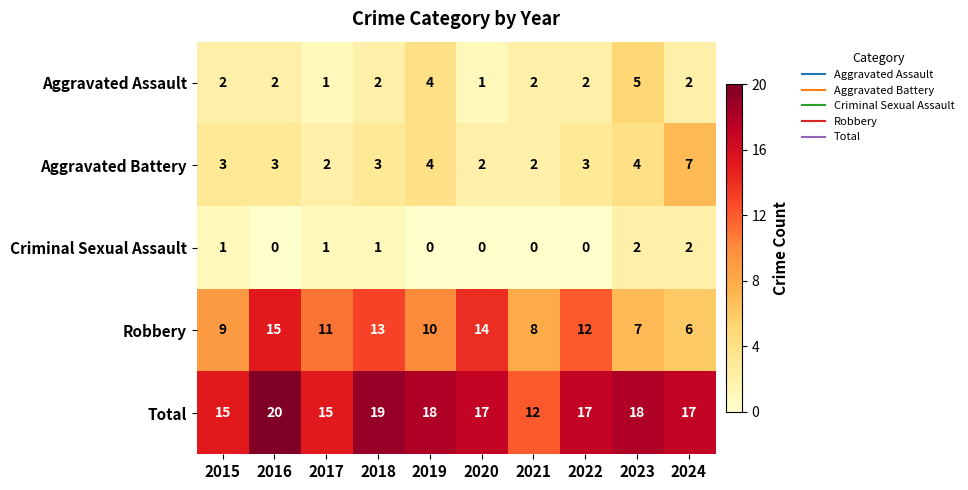

What is the difference between the highest and lowest values at 2024?

15